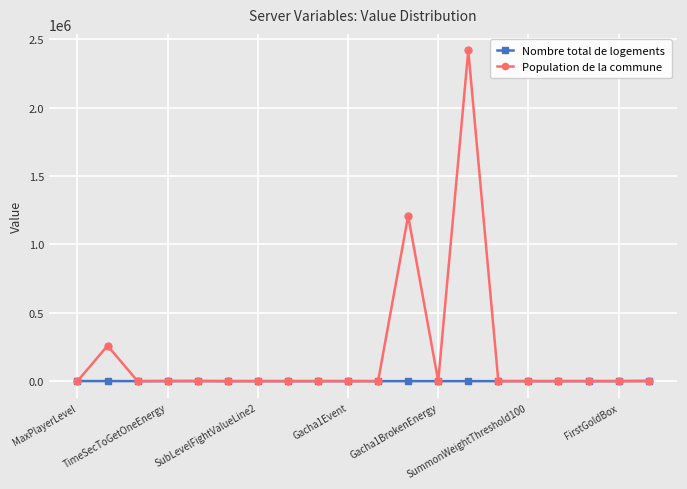

What is the highest value of the Population de la commune series?

2419200